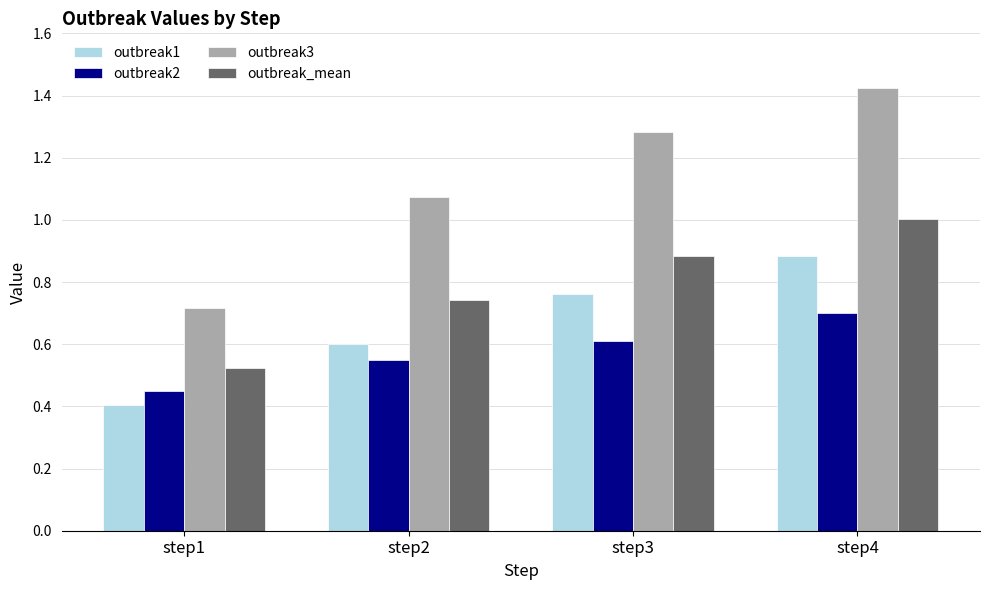

Which category has the highest value in the outbreak3 series?

step4